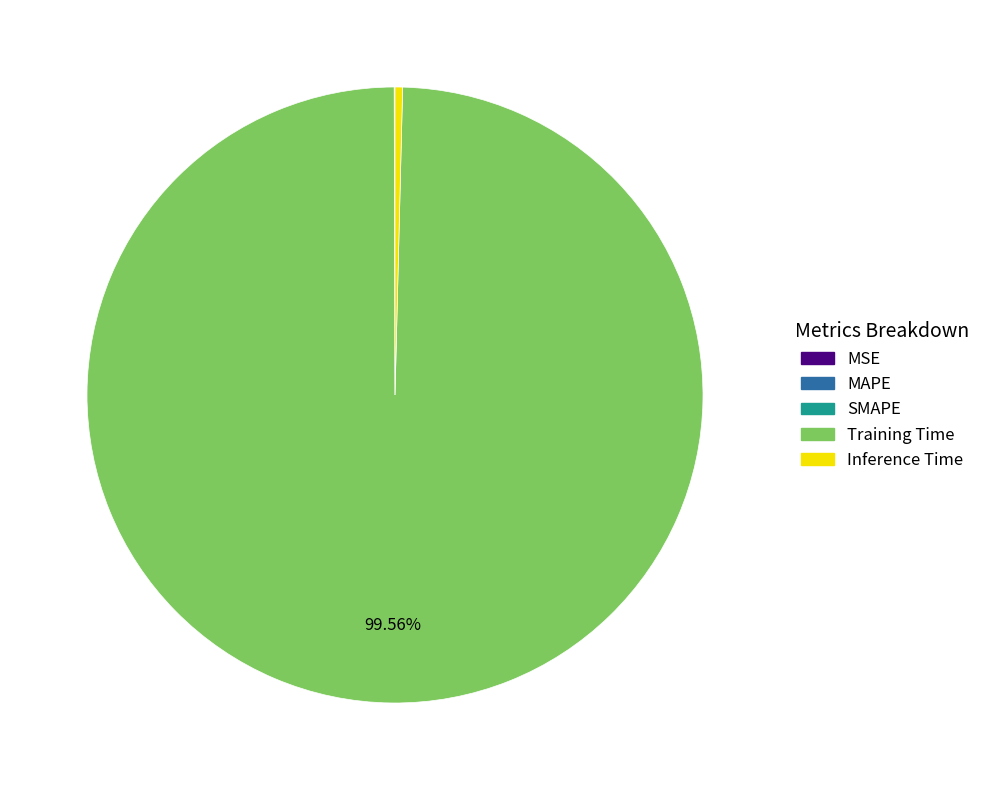

Which slice is the largest?

Training Time